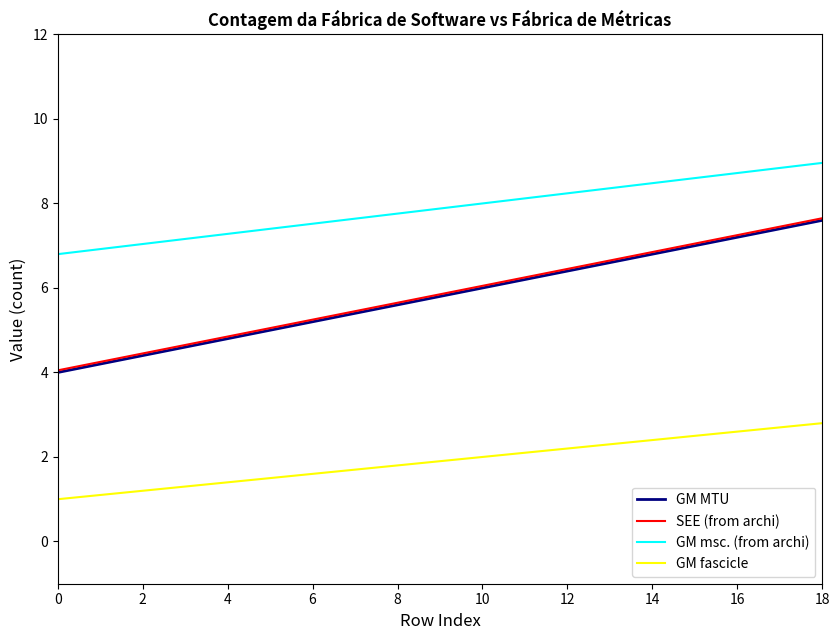

What is the minimum value shown in the chart?

1.0